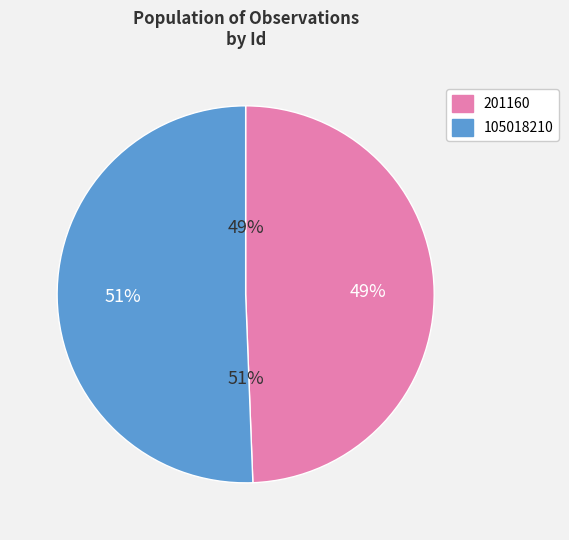

To the nearest percent, what percentage of the pie is 105018210?

51%